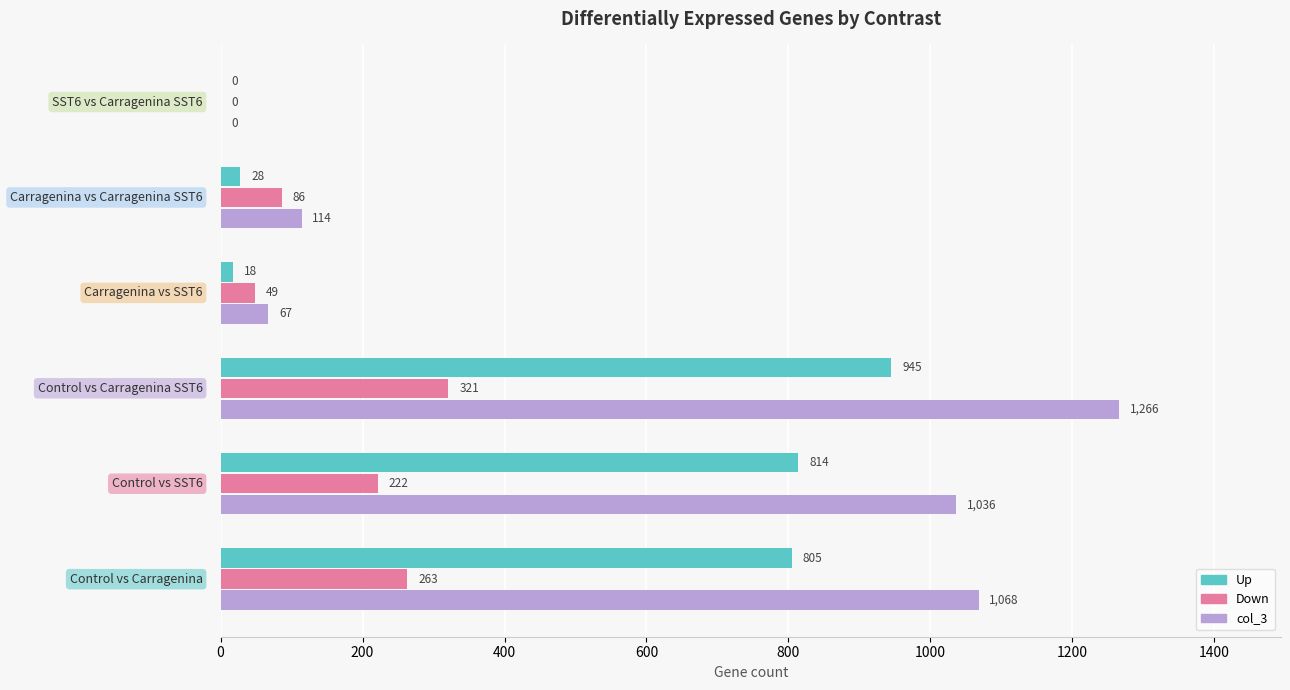

What is the highest value of the Up series?

945